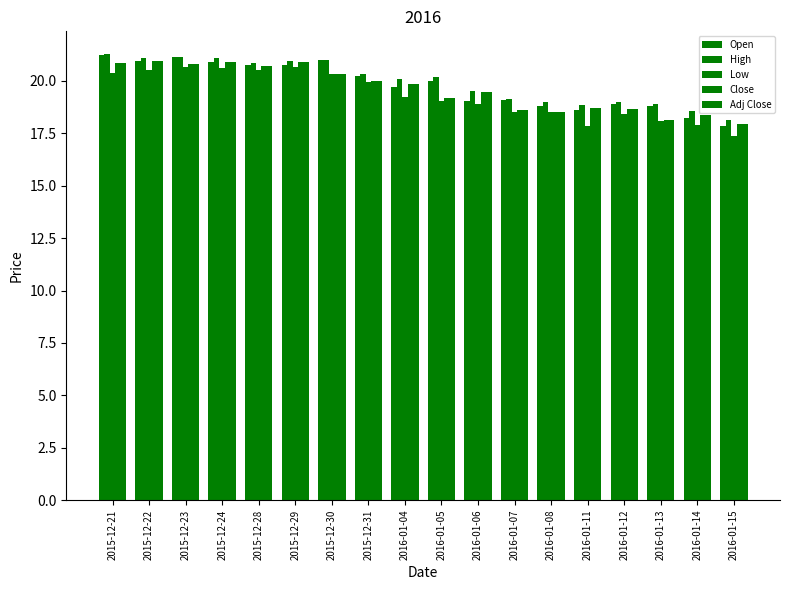

Is the value of Close at 2016-01-13 greater than the value of Adj Close at 2016-01-14?

No